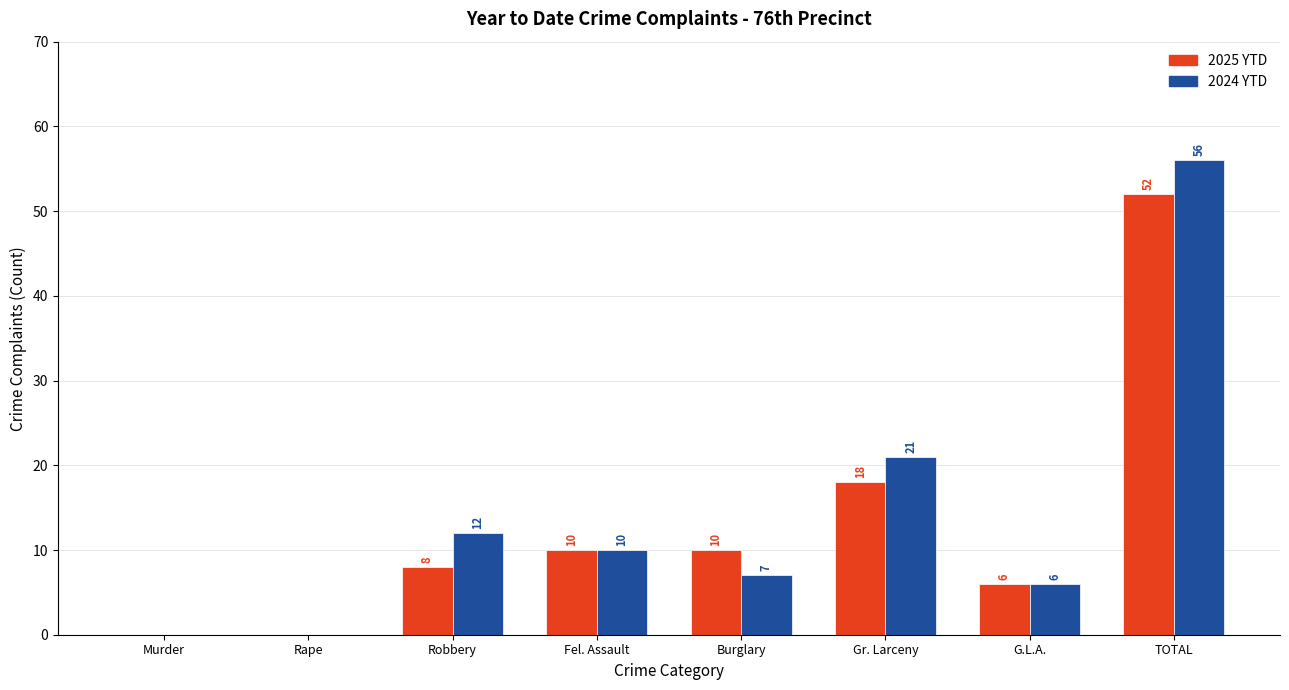

Which label corresponds to the largest value in the chart?

TOTAL